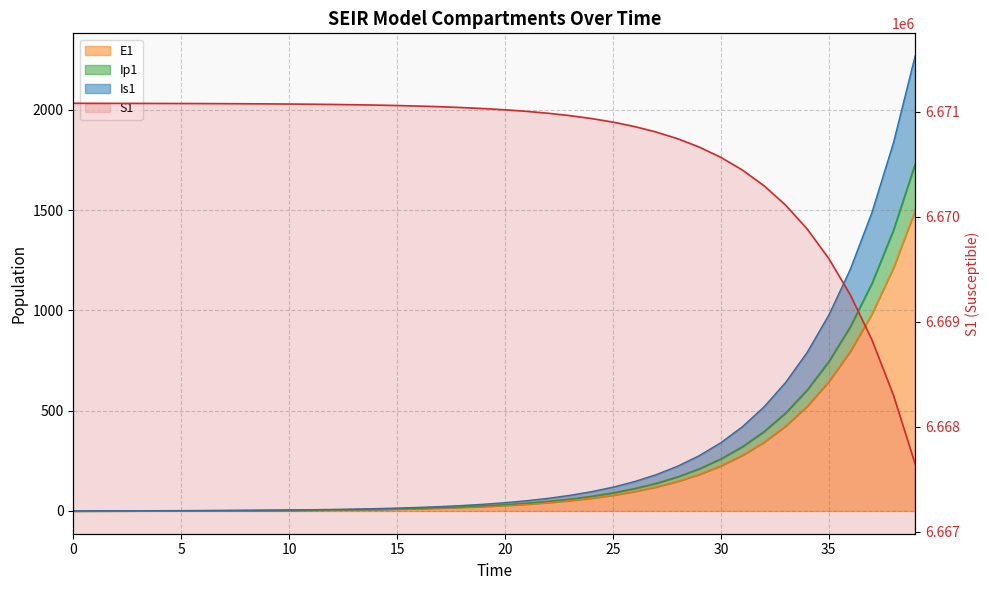

What is the value of the 33rd point from the left?

6670296.4